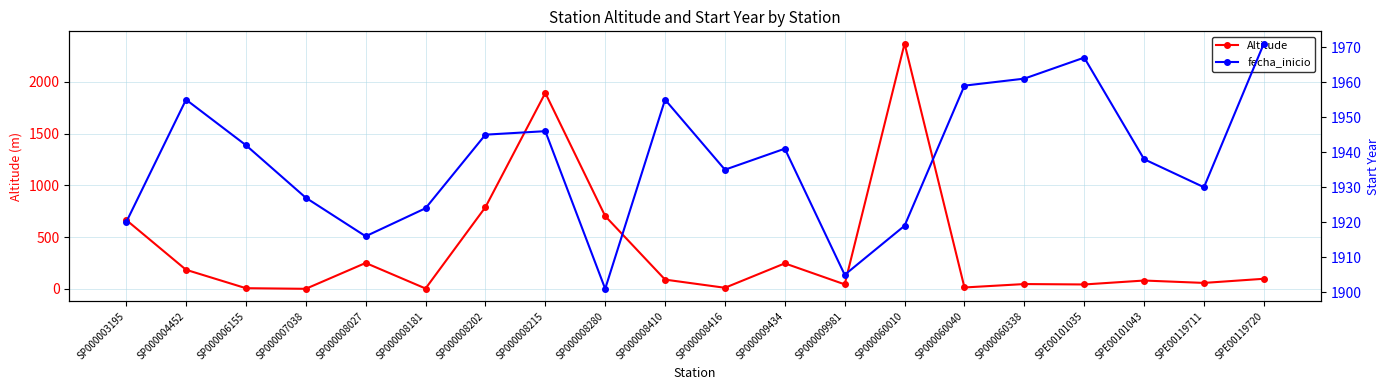

Reading left to right, transcribe all the data shown in this chart.

Altitude: SP000003195=667	SP000004452=185	SP000006155=7	SP000007038=1	SP000008027=251	SP000008181=4	SP000008202=790	SP000008215=1894	SP000008280=704	SP000008410=90	SP000008416=11	SP000009434=247	SP000009981=44	SP000060010=2371	SP000060040=14	SP000060338=47	SPE00101035=43	SPE00101043=81	SPE00119711=58	SPE00119720=98
fecha_inicio: SP000003195=1920	SP000004452=1955	SP000006155=1942	SP000007038=1927	SP000008027=1916	SP000008181=1924	SP000008202=1945	SP000008215=1946	SP000008280=1901	SP000008410=1955	SP000008416=1935	SP000009434=1941	SP000009981=1905	SP000060010=1919	SP000060040=1959	SP000060338=1961	SPE00101035=1967	SPE00101043=1938	SPE00119711=1930	SPE00119720=1971